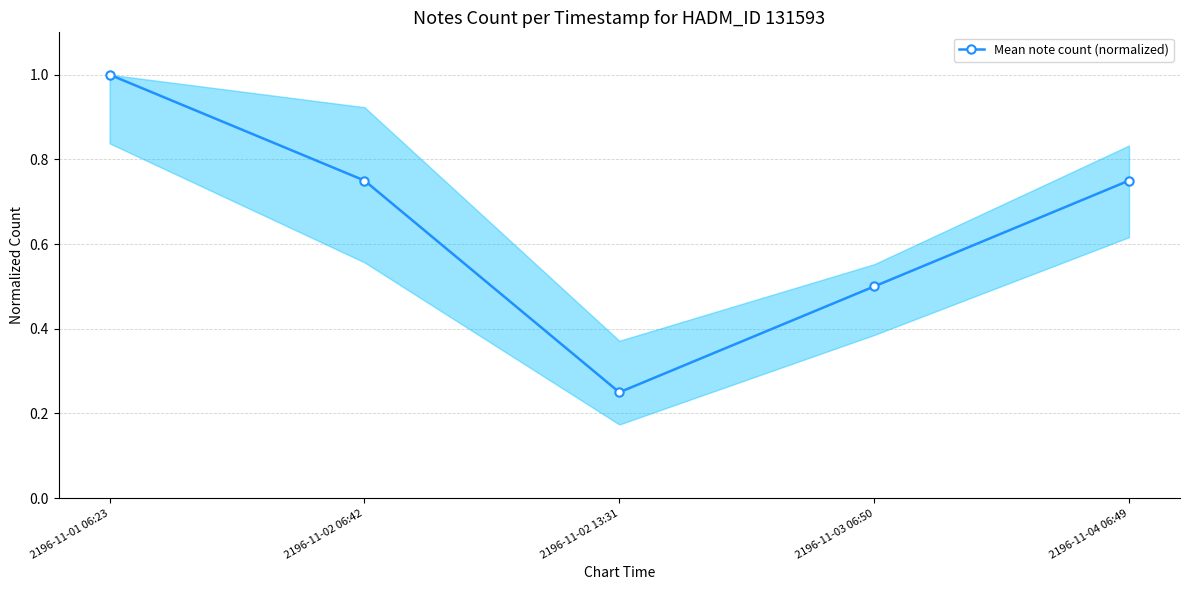

Reading right to left, transcribe all the data shown in this chart.

0.8	0.5	0.2	0.8	1.0